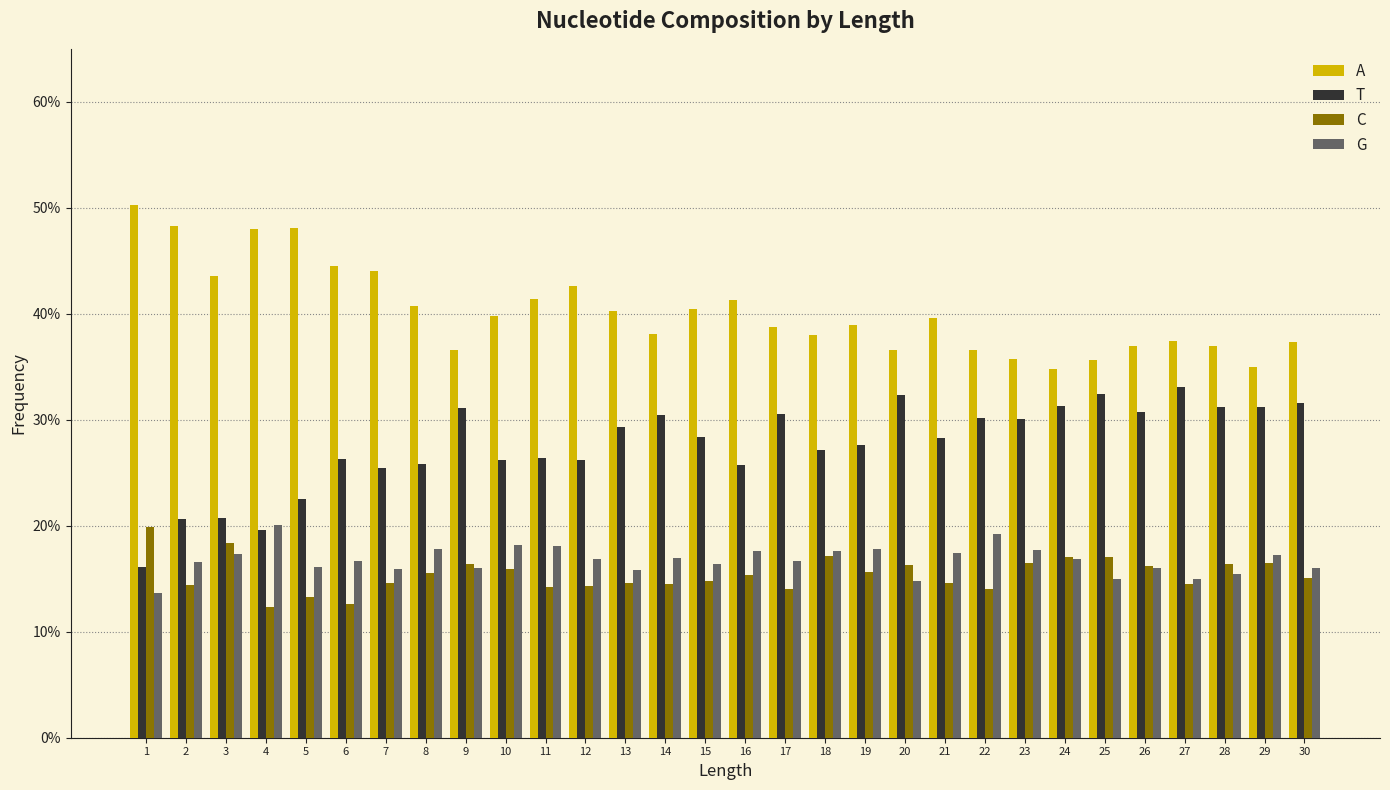

Which label corresponds to the smallest value in the chart?

4